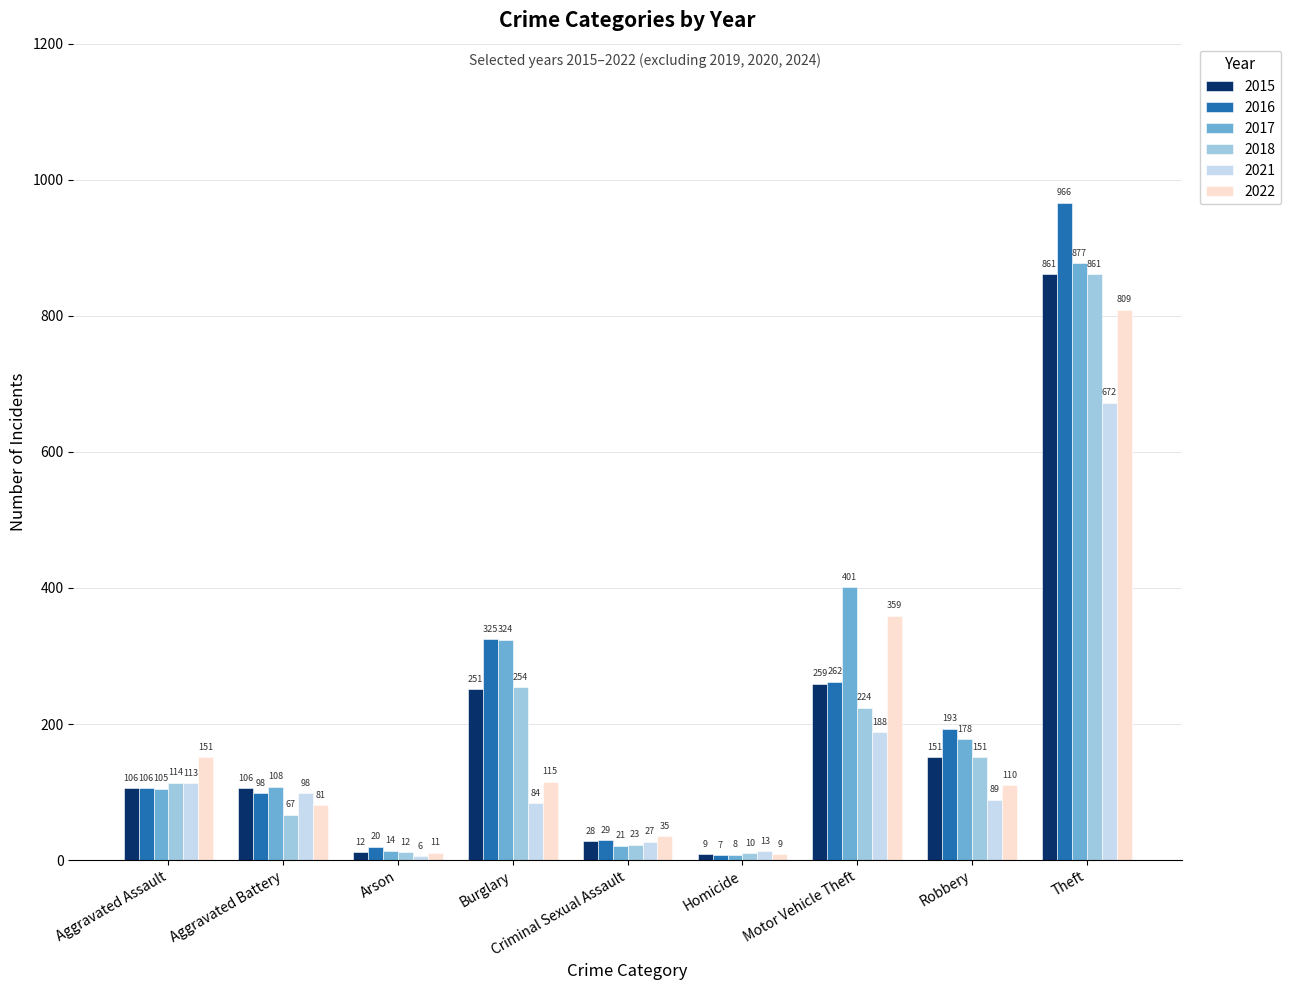

The 2022 series shows 110 at Robbery. True or false?

True